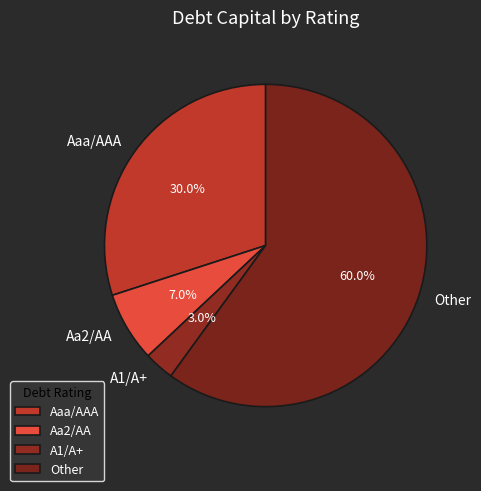

Which category has the smallest portion of the pie?

A1/A+